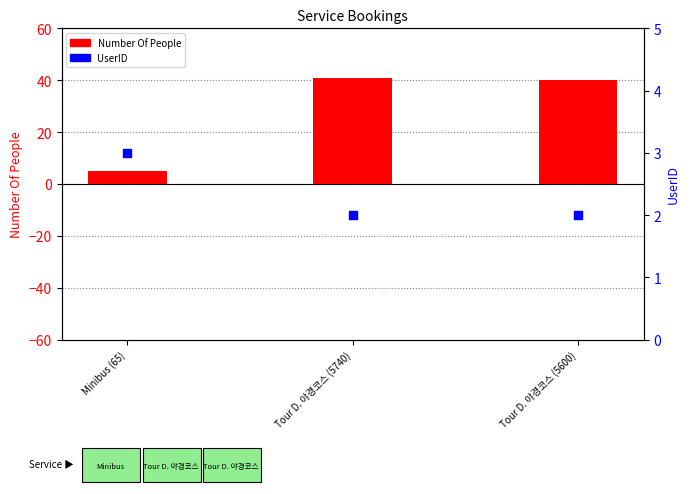

Which series has the largest total across all categories?

Number Of People